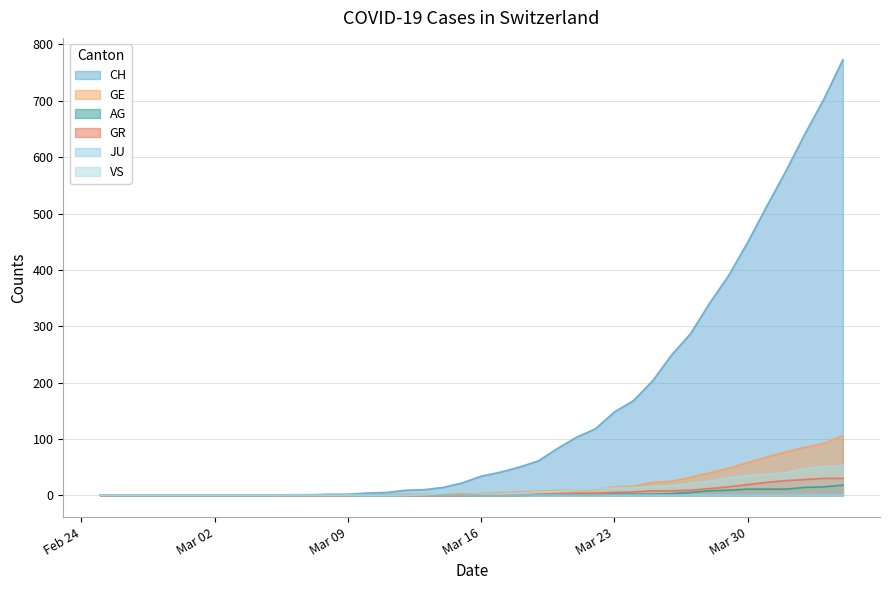

Which series has the largest total across all categories?

CH